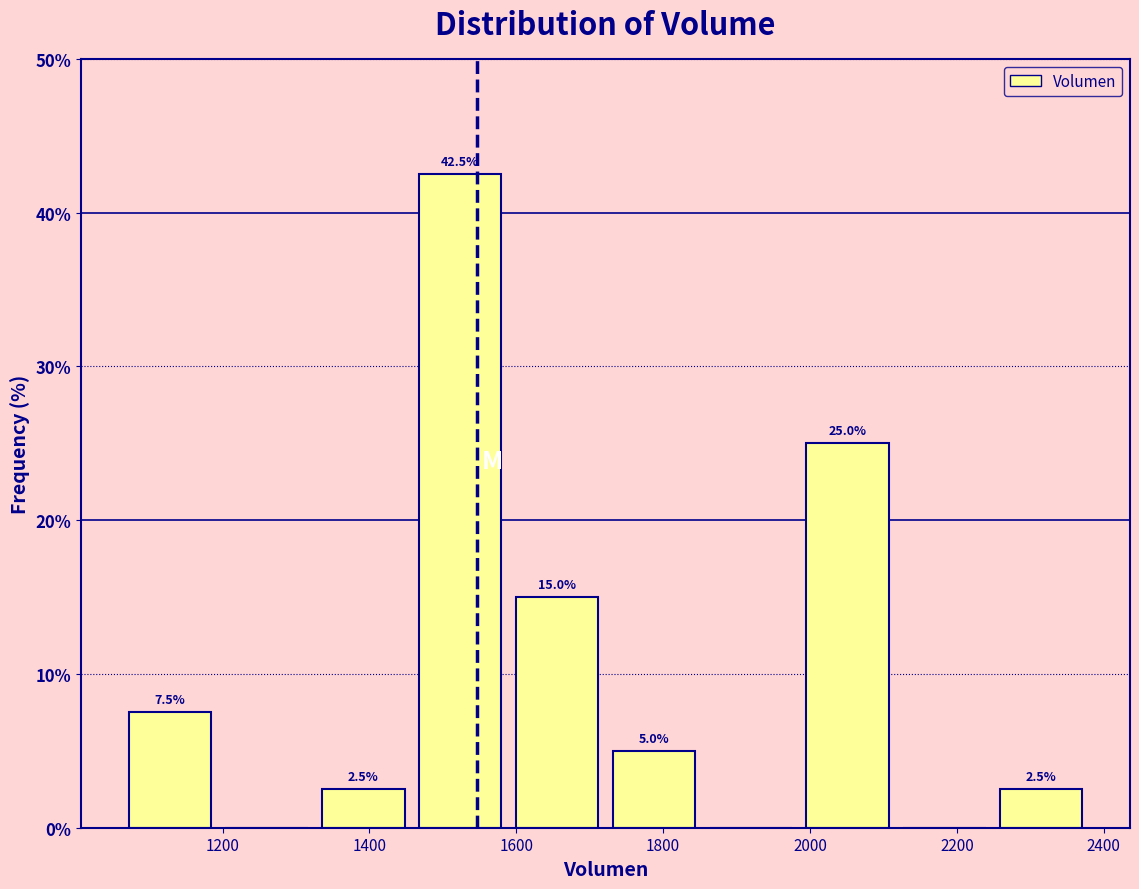

Which range on the x-axis has the tallest bar?

1460 to 1580